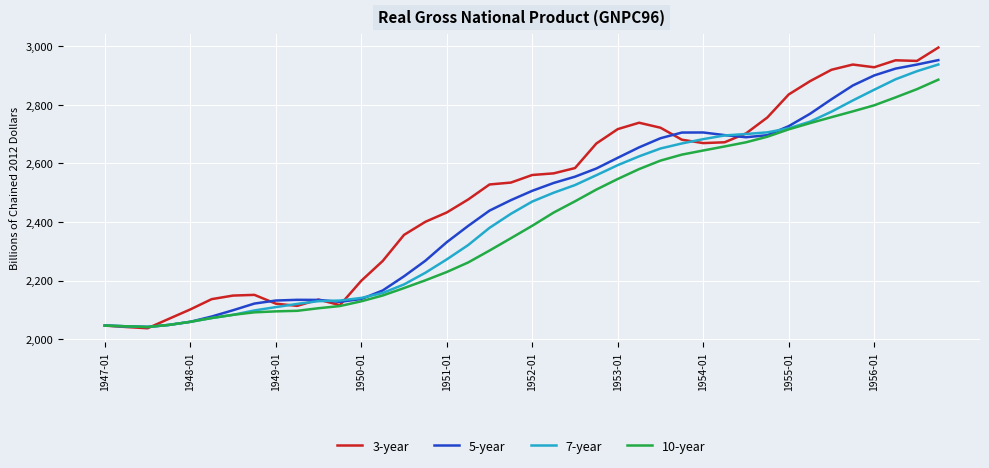

What is the difference between the maximum and minimum values in the 3-year series?

959.4